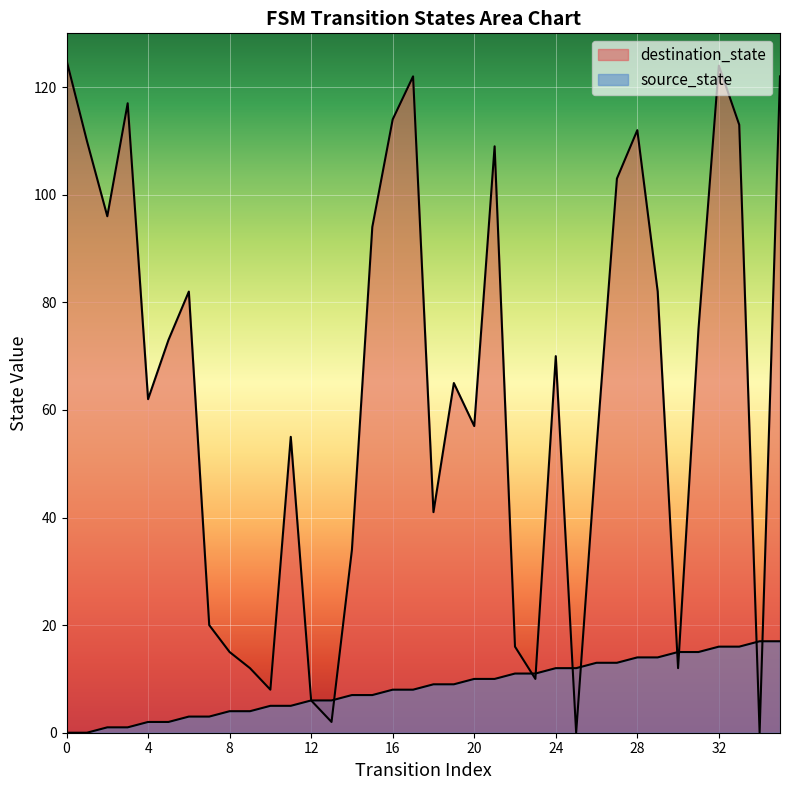

Does the chart display data point markers on the line(s)?

No